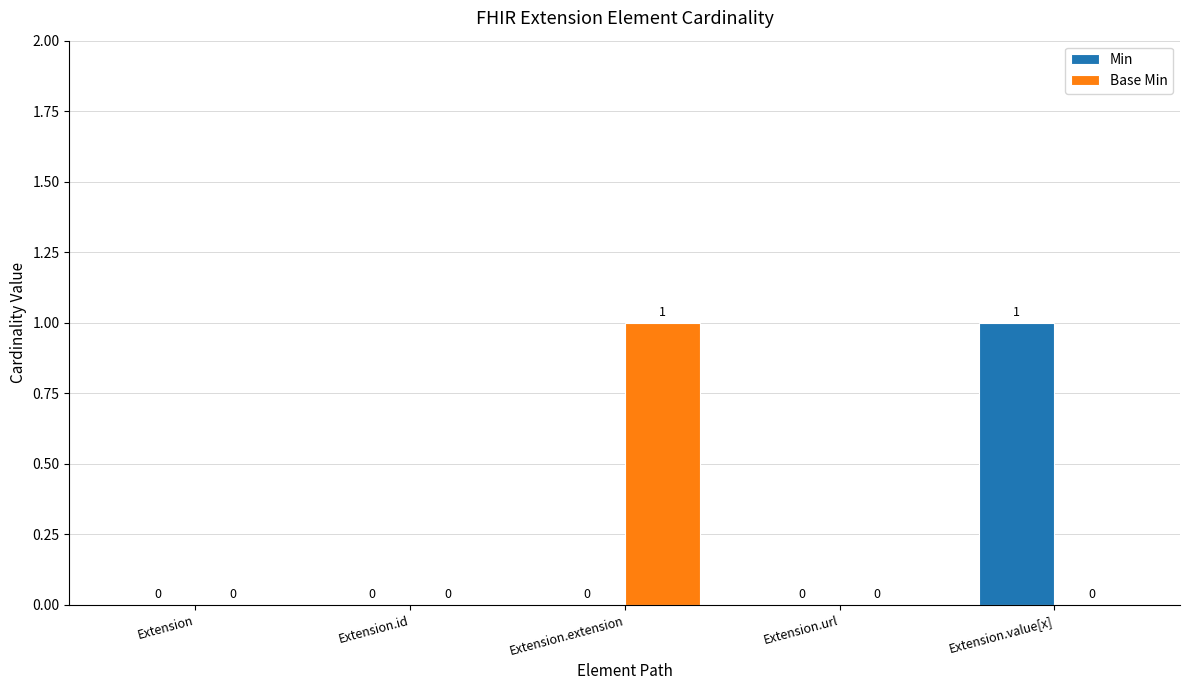

Reading left to right, extract all data points from this chart.

Min: 0	0	0	0	1
Base Min: 0	0	1	0	0